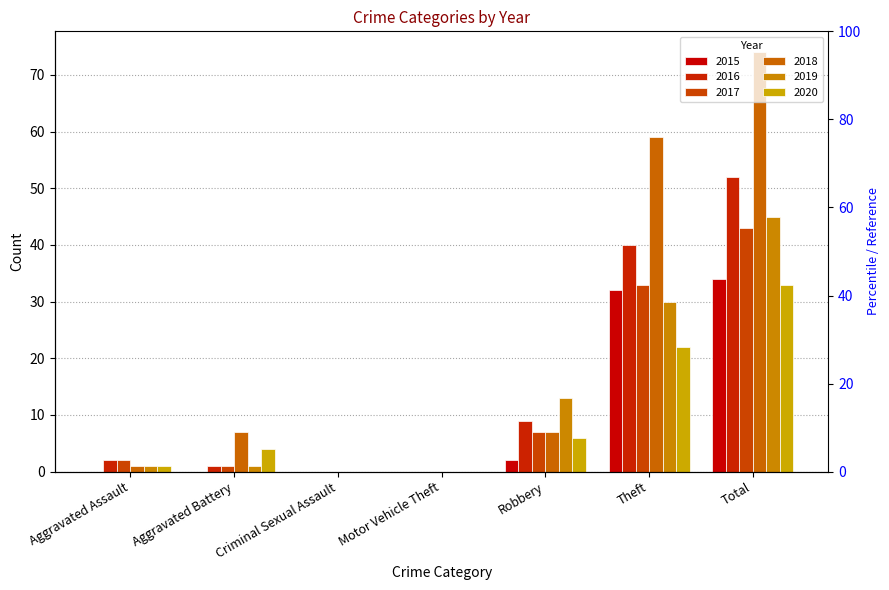

What is the difference between the 2018 values at Aggravated Battery and Theft?

52